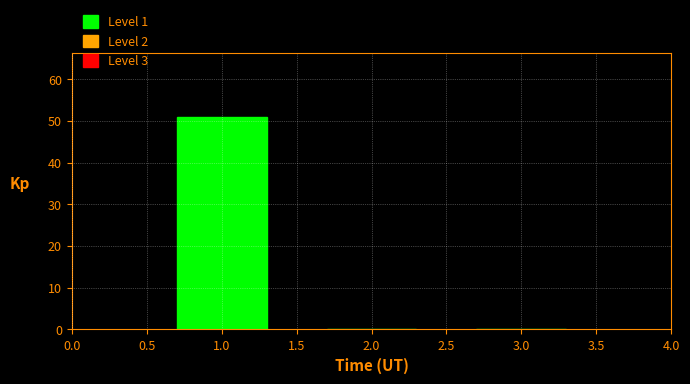

Reading left to right, transcribe this chart: for each bar, give the range it covers on the x-axis and its height. The values are not printed on the chart, so give them approximately, as read against the axis.

0.5 to 1.5: 51
1.5 to 2.5: 0
2.5 to 3.5: 0